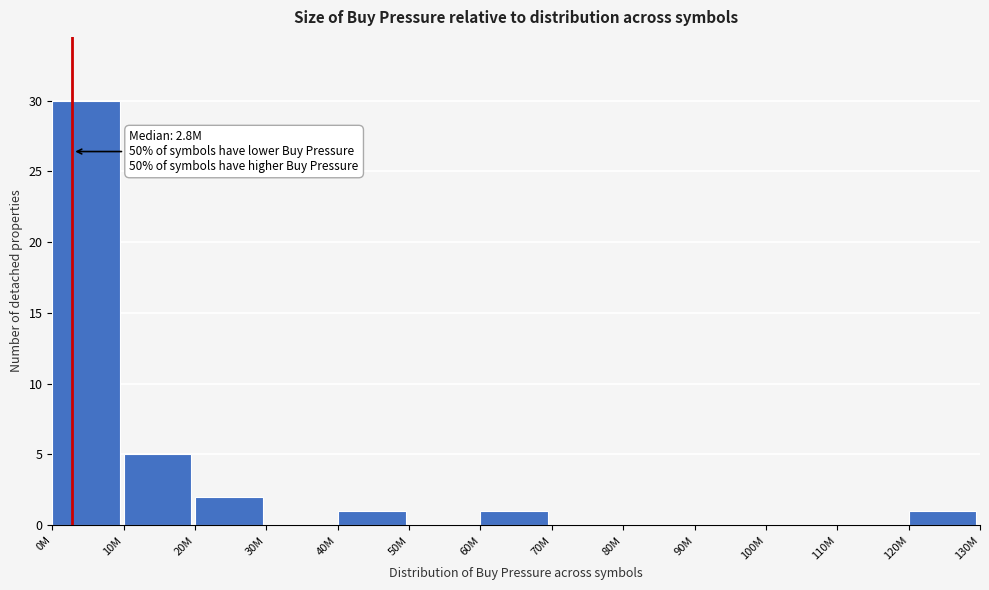

Reading left to right, extract all data points from this chart.

0M=30	10M=5	20M=2	30M=0	40M=1	50M=0	60M=1	70M=0	80M=0	90M=0	100M=0	110M=0	120M=1